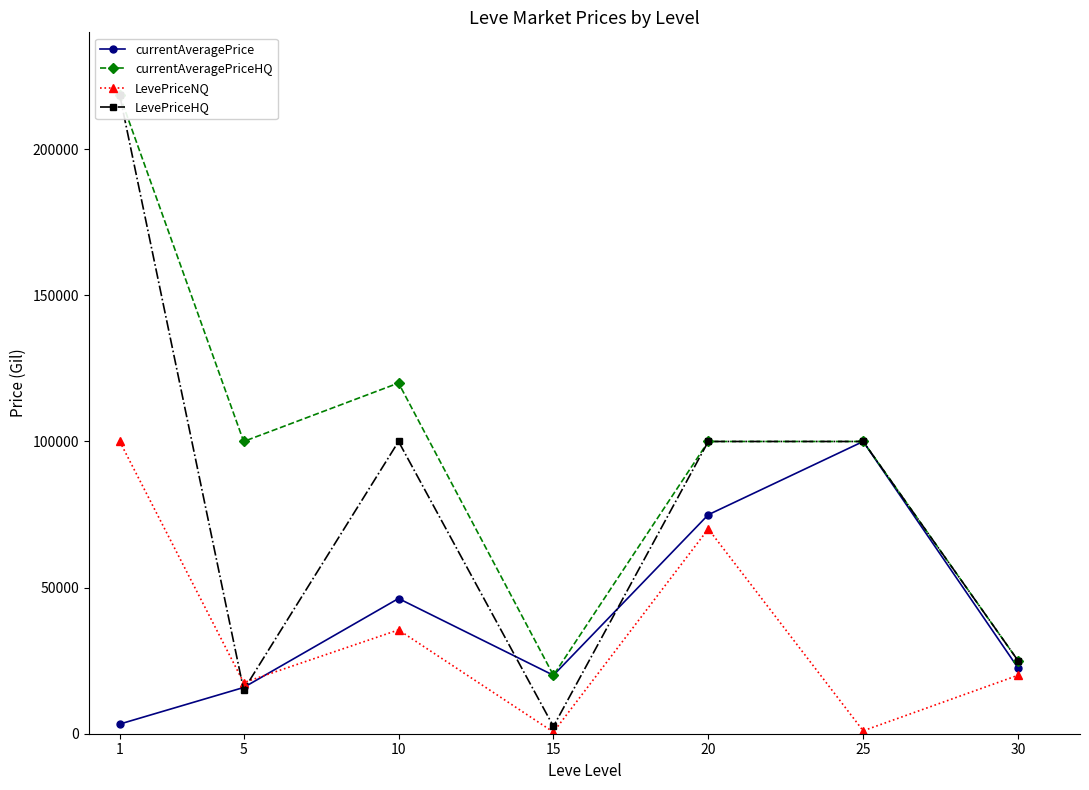

Is it true that currentAveragePrice equals 9928 at 10?

False